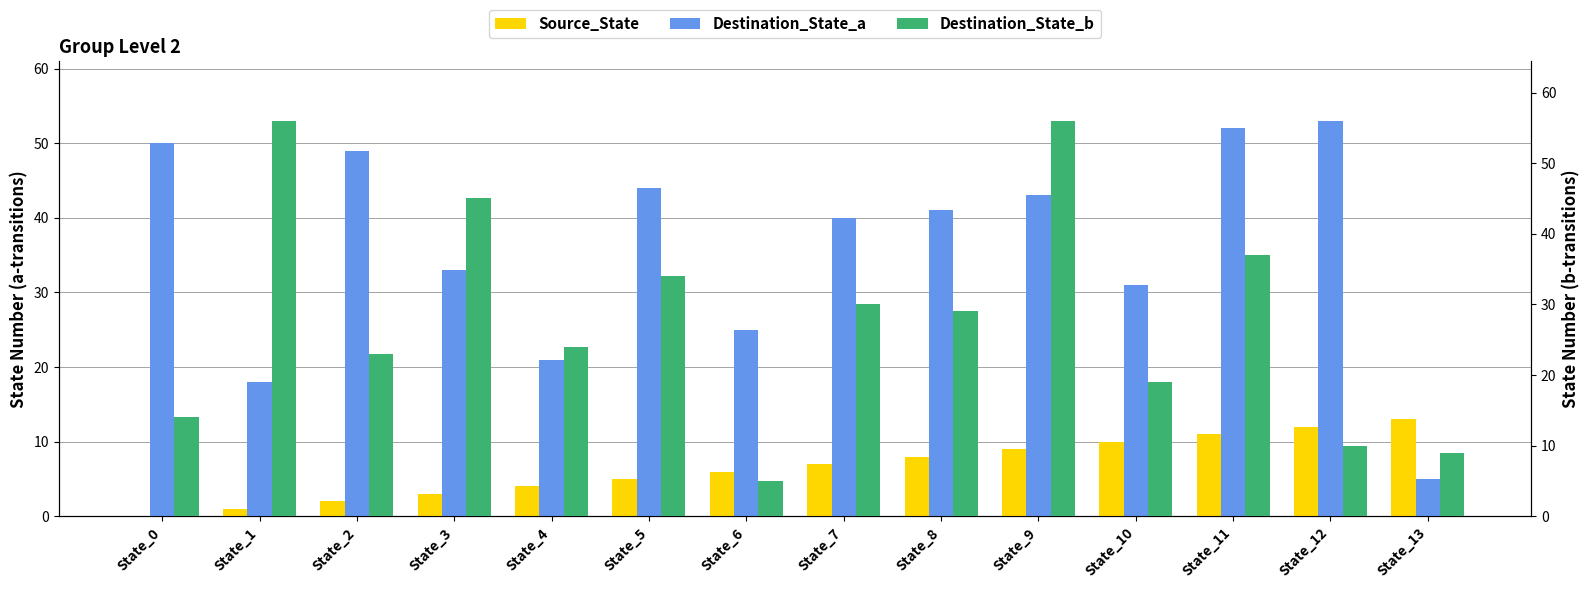

What is the difference between the maximum and second lowest values in the Destination_State_a series?

35